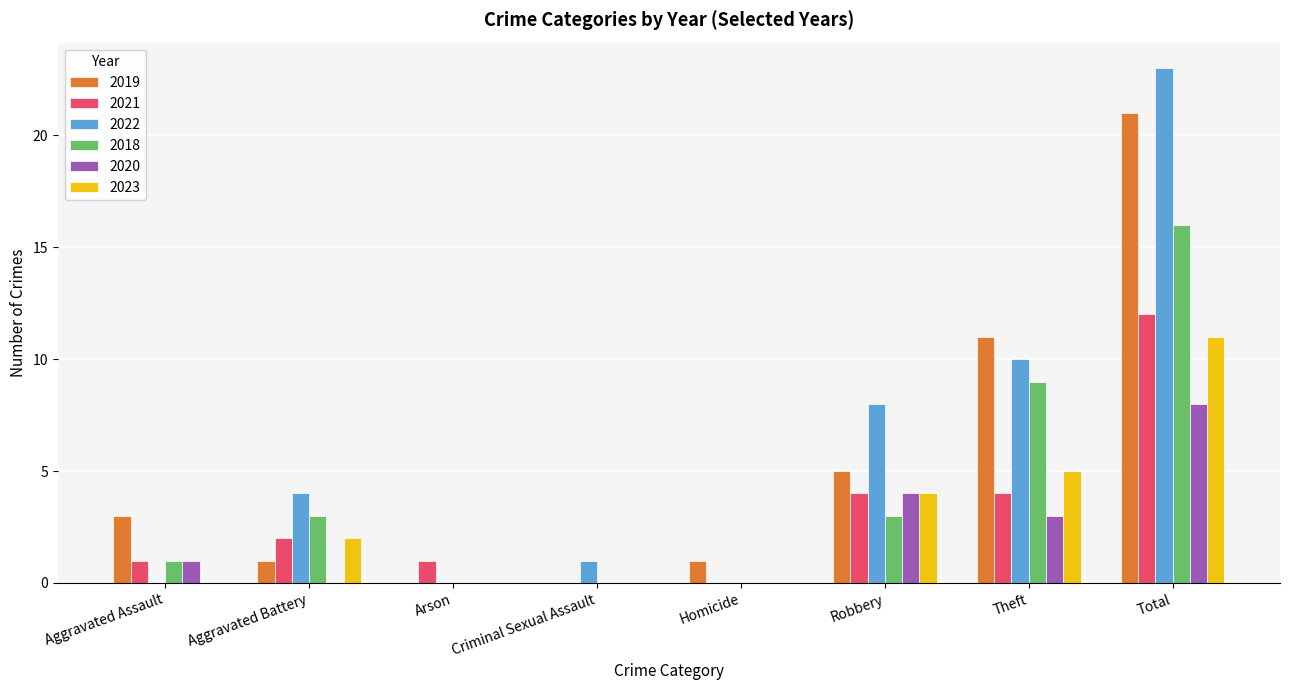

What are all the series names shown in the legend?

2019, 2021, 2022, 2018, 2020, 2023